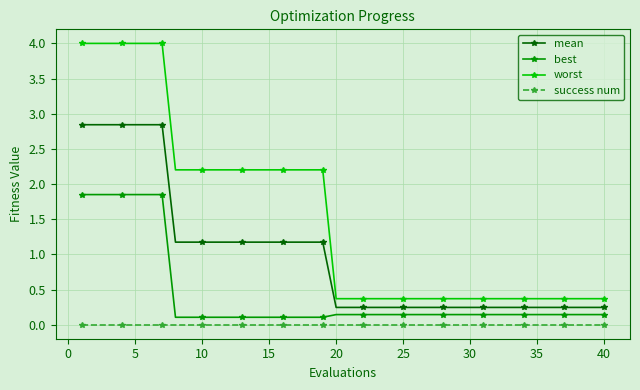

Which series has the largest range (max minus min)?

worst